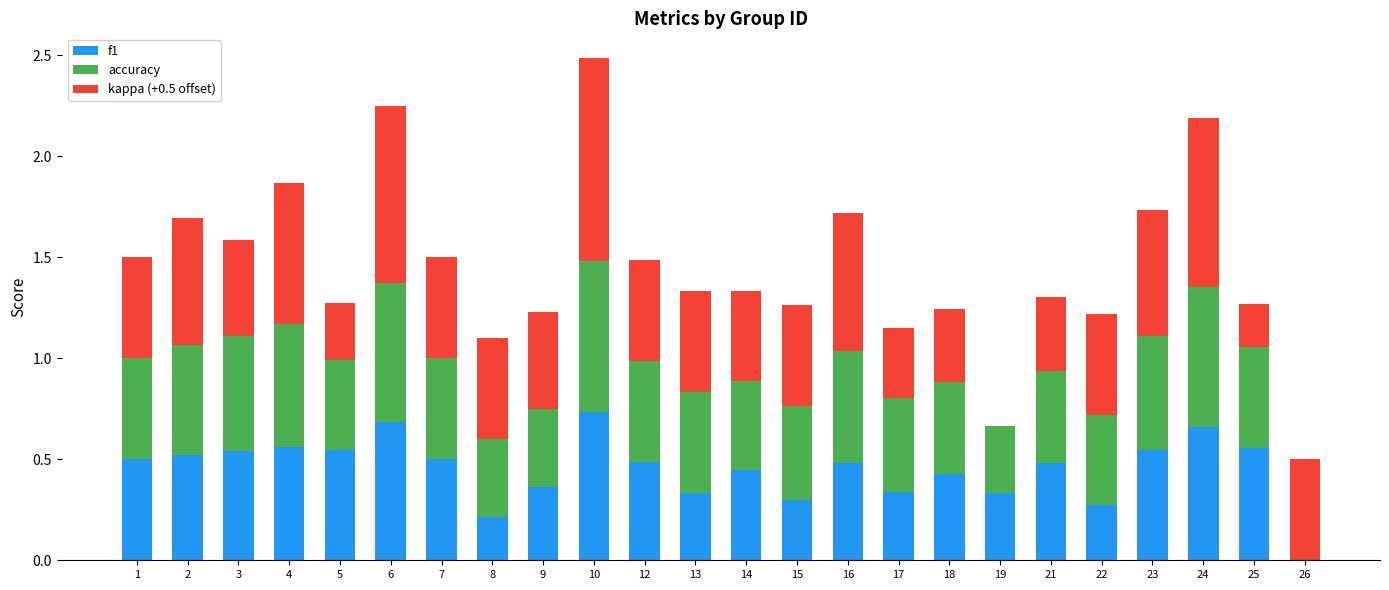

What is the total value across all series at 4?

1.9